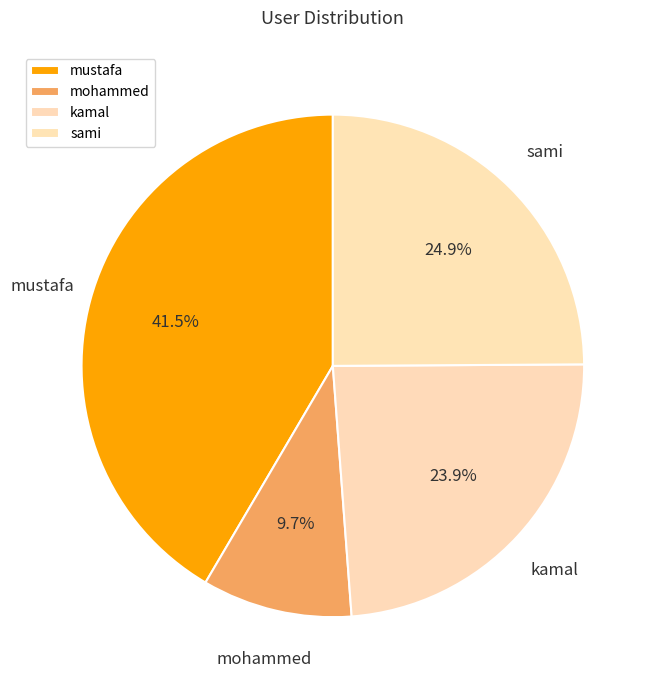

Rank the categories by value from highest to lowest.

mustafa, sami, kamal, mohammed